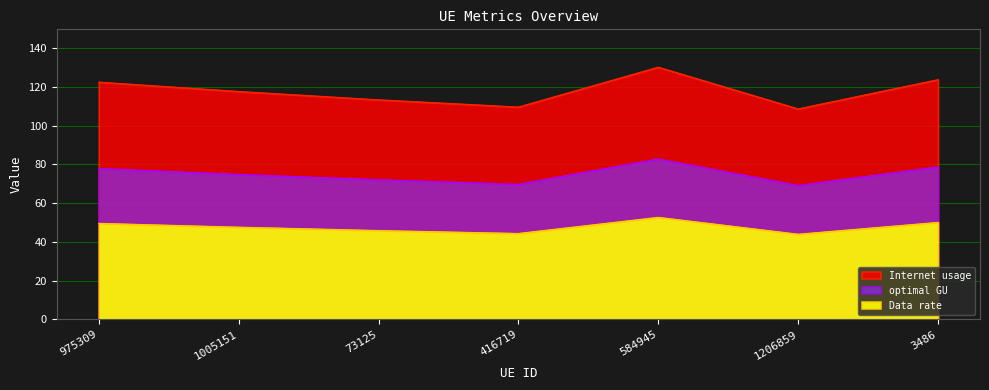

True or false: Internet usage and Data rate intersect in this chart.

False